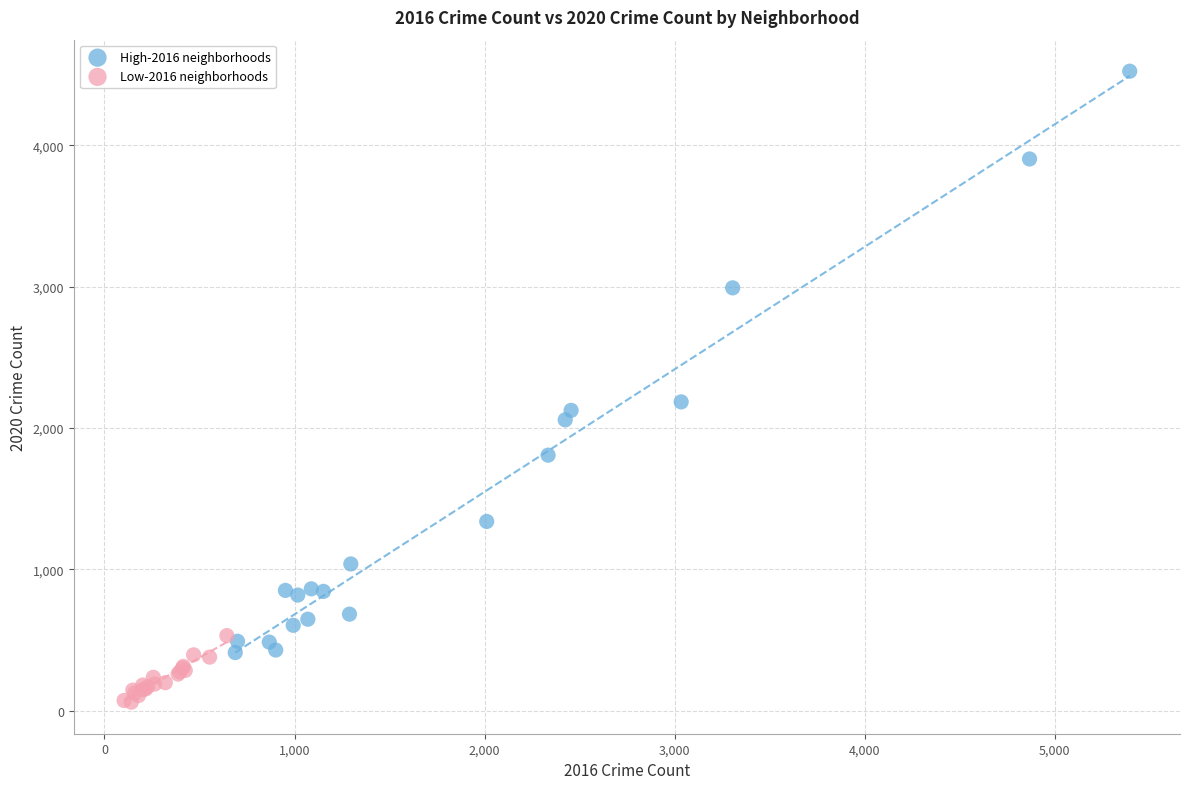

Which series has the widest spread of Y values?

High-2016 neighborhoods